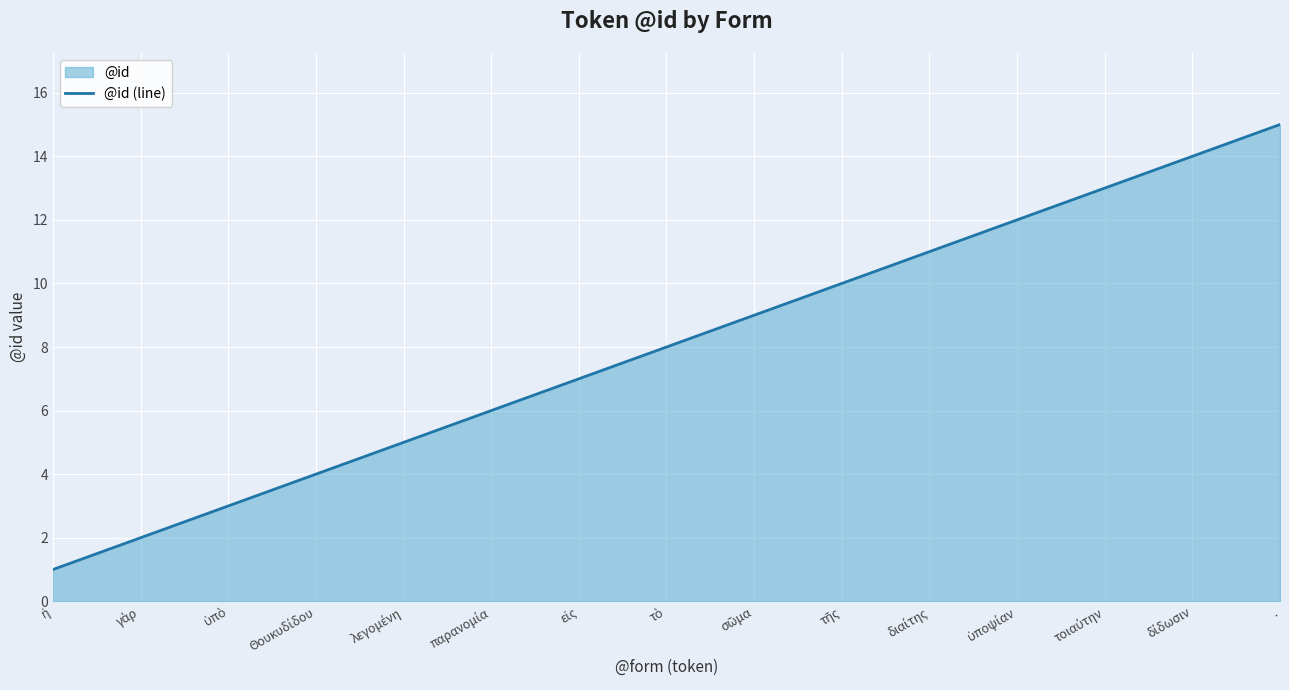

What position from the right is δίδωσιν?

2